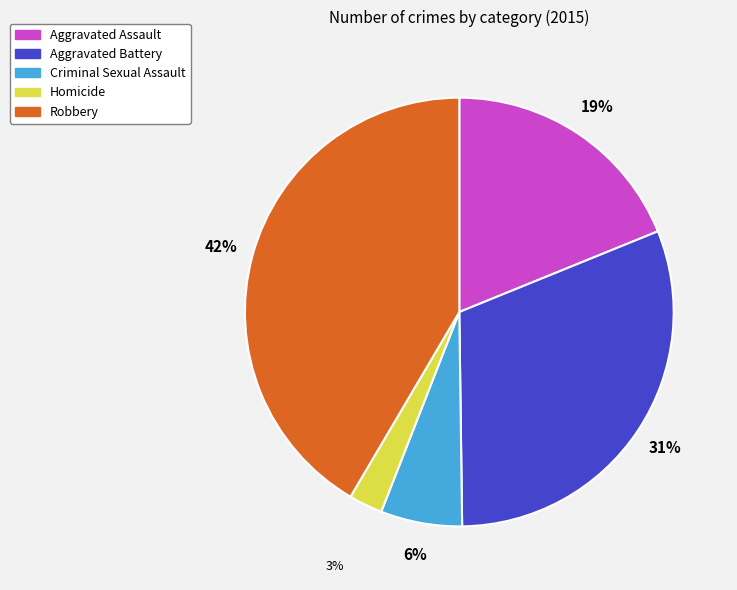

How many segments does this pie chart have?

5